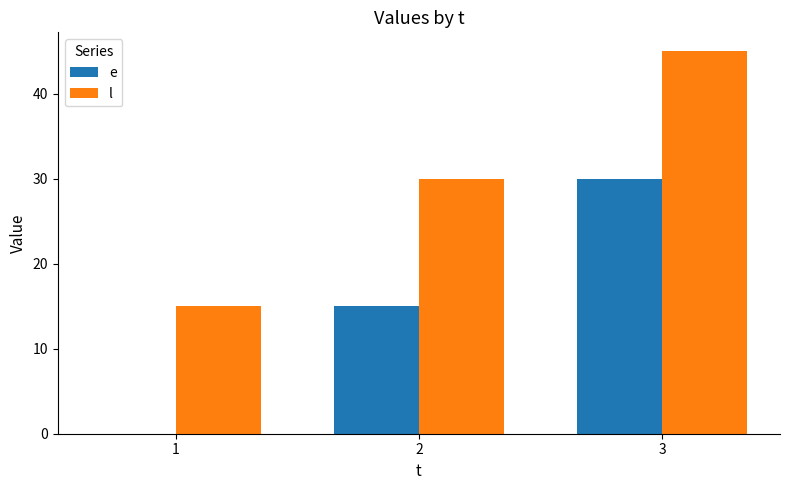

Does the chart contain stacked bars?

No